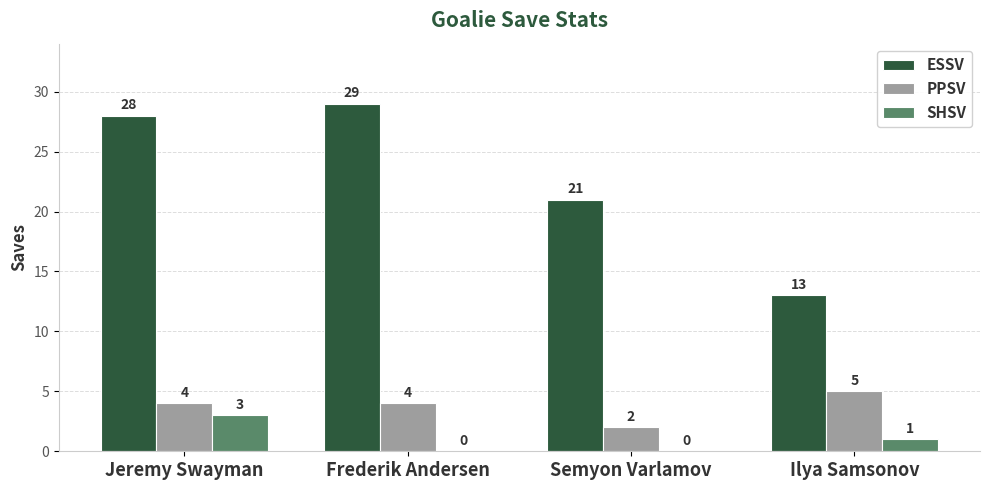

What is the total value across all series at Jeremy Swayman?

35